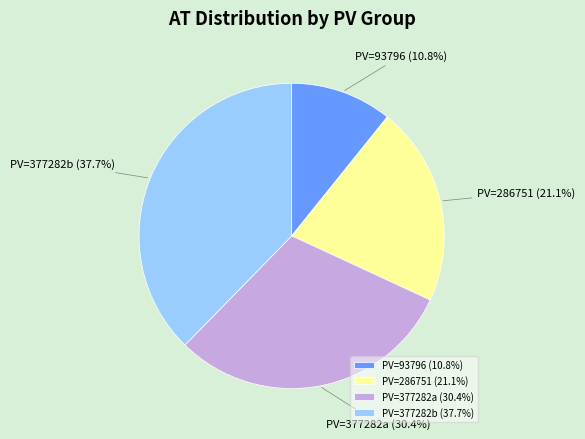

Approximately how many times larger is the value at PV=377282a (30.4%) compared to PV=286751 (21.1%)?

1.4